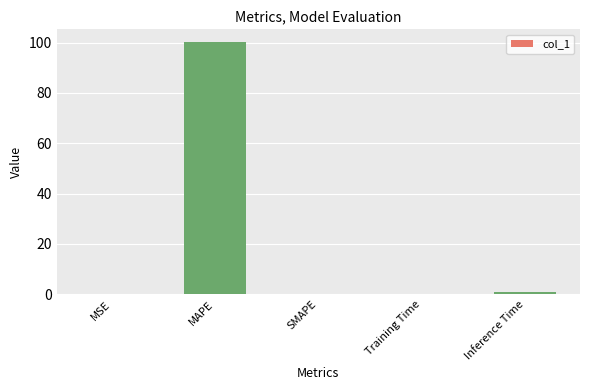

What is the maximum value shown in the chart?

100.2